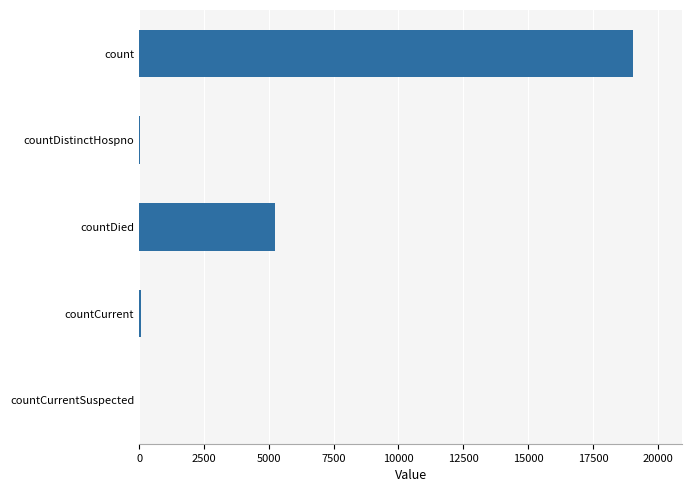

Between count and countCurrent, which is larger?

count